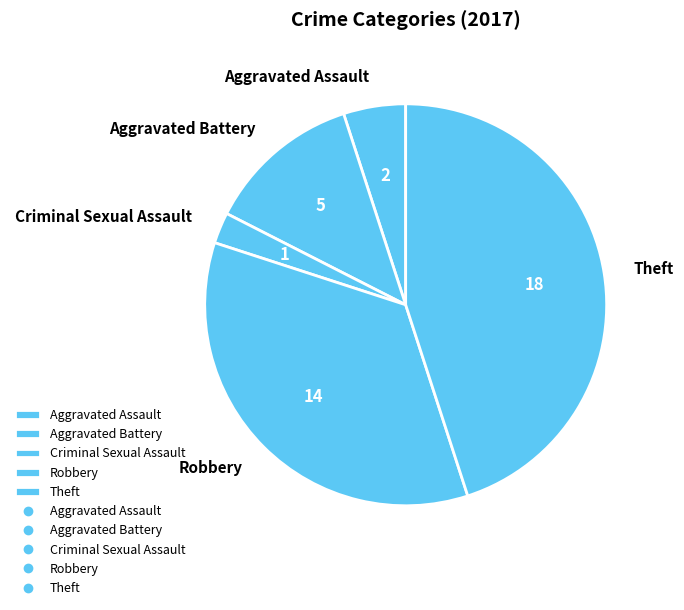

Is there a majority slice in this chart?

No